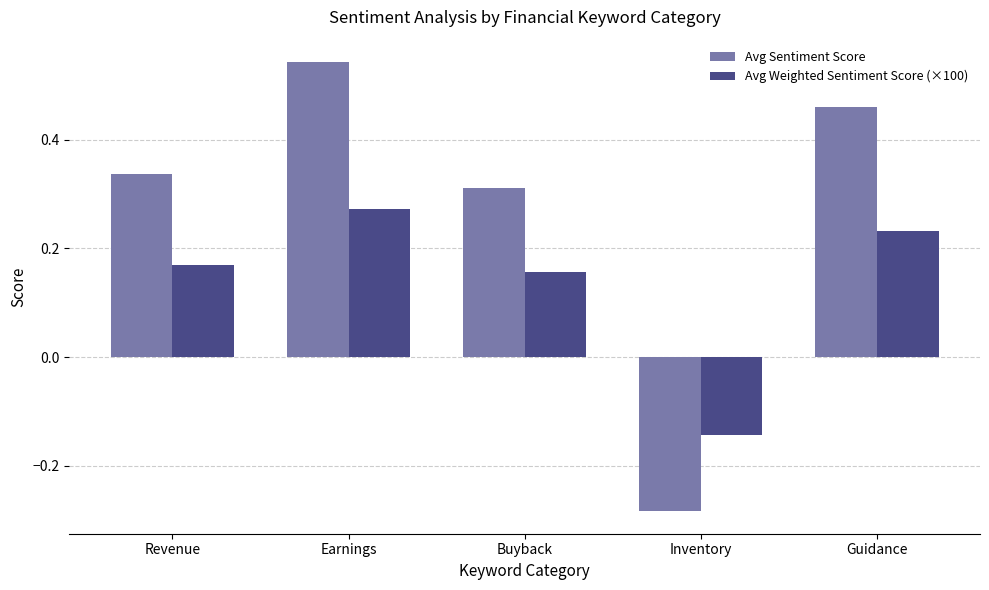

What is the sum of the Avg Sentiment Score values at Revenue and Guidance?

0.8